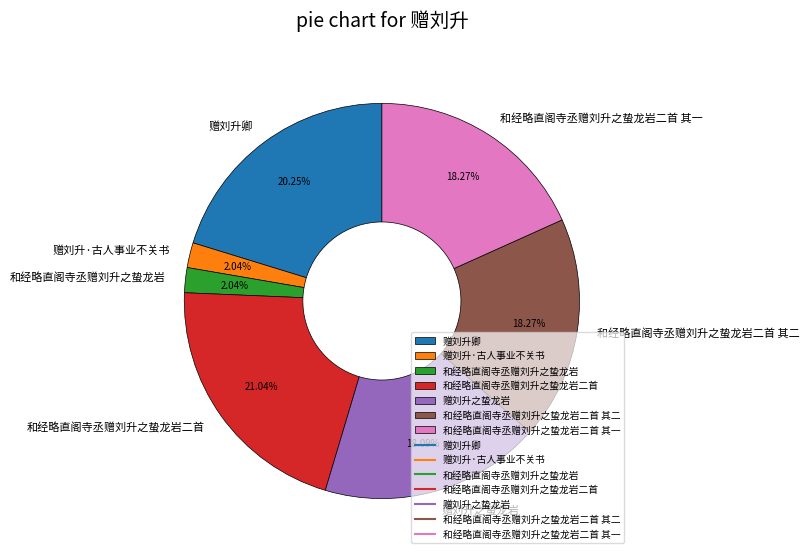

Which category has the biggest portion of the pie?

和经略直阁寺丞赠刘升之蛰龙岩二首